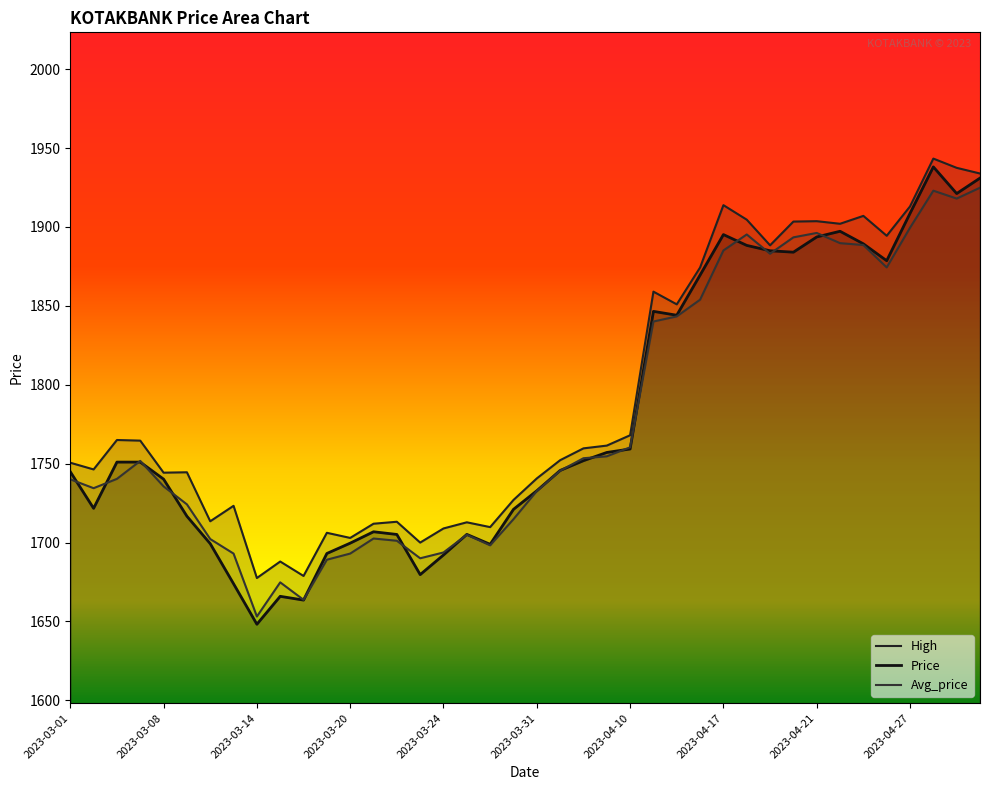

How many values in the High series exceed 1759?

20